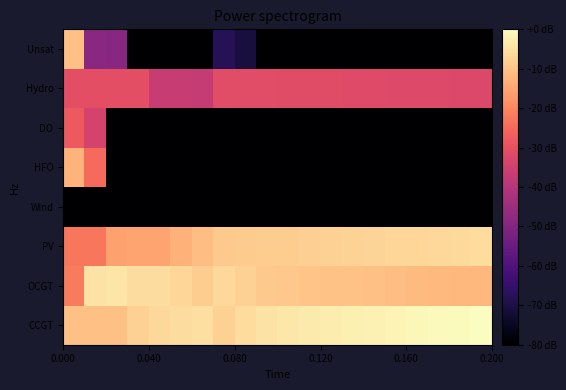

How many distinct data groups are displayed?

8